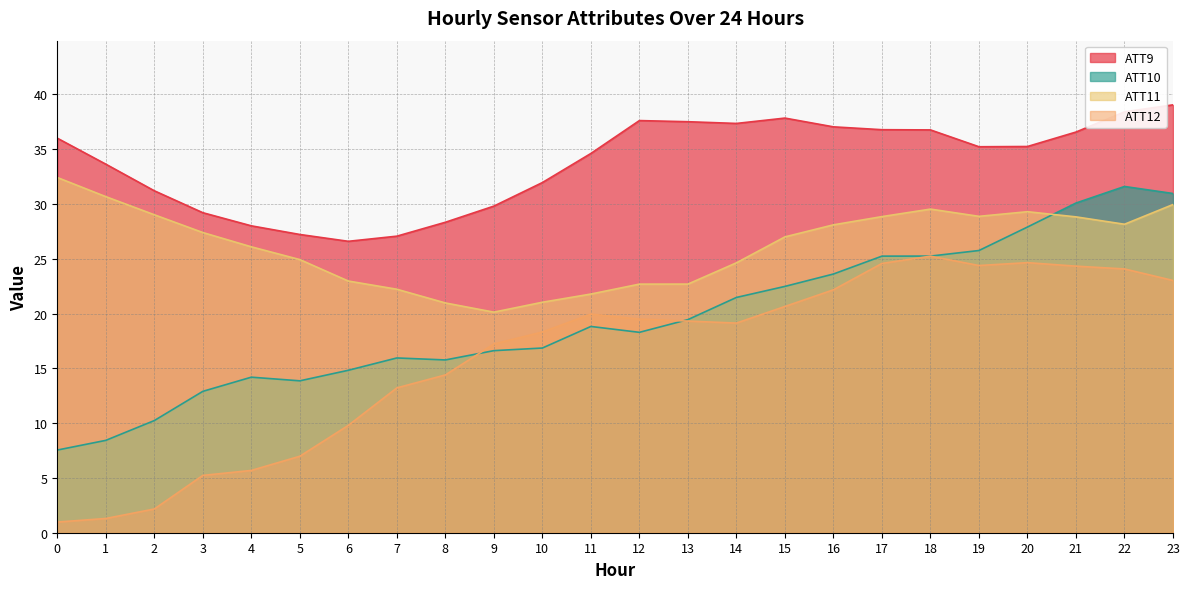

Rank the series by their maximum value, from highest to lowest.

ATT9, ATT11, ATT10, ATT12